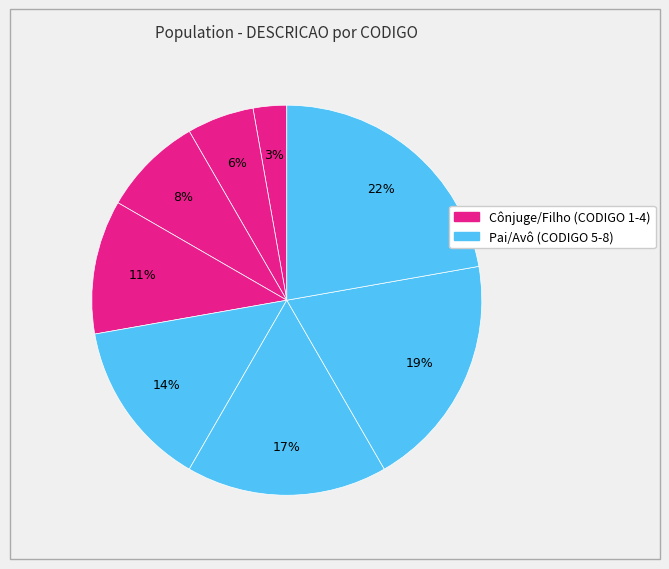

Count the number of slices in the pie.

8